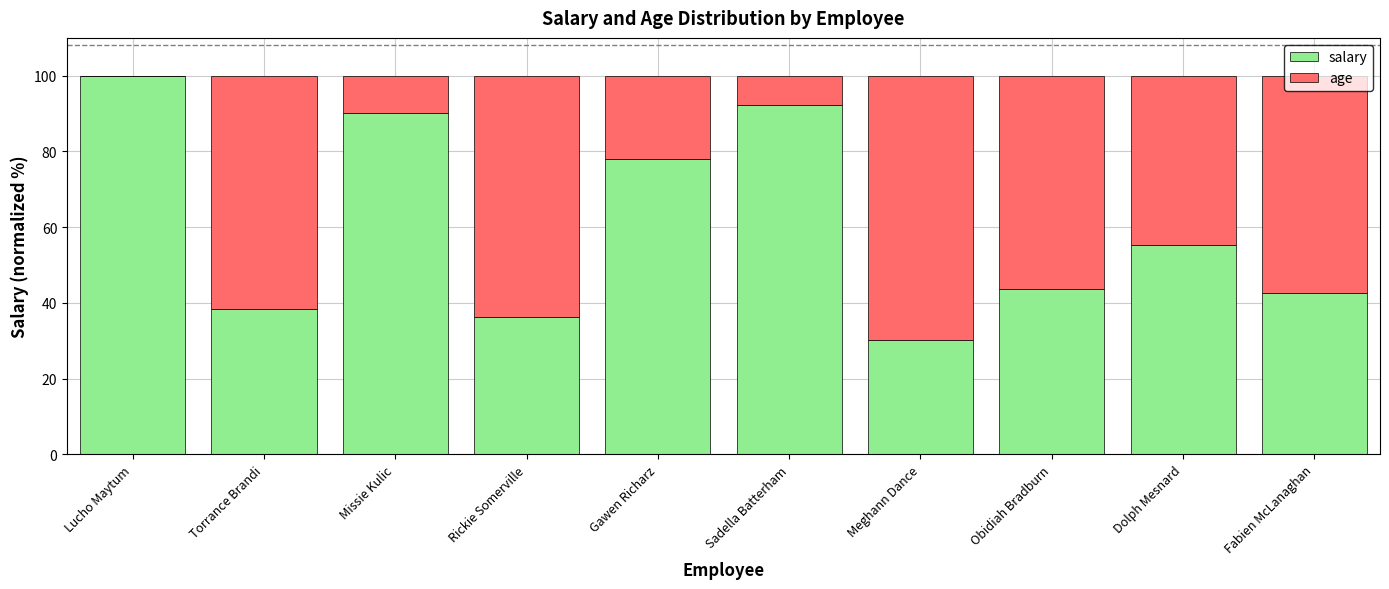

Which category has the highest value in the salary series?

Lucho Maytum